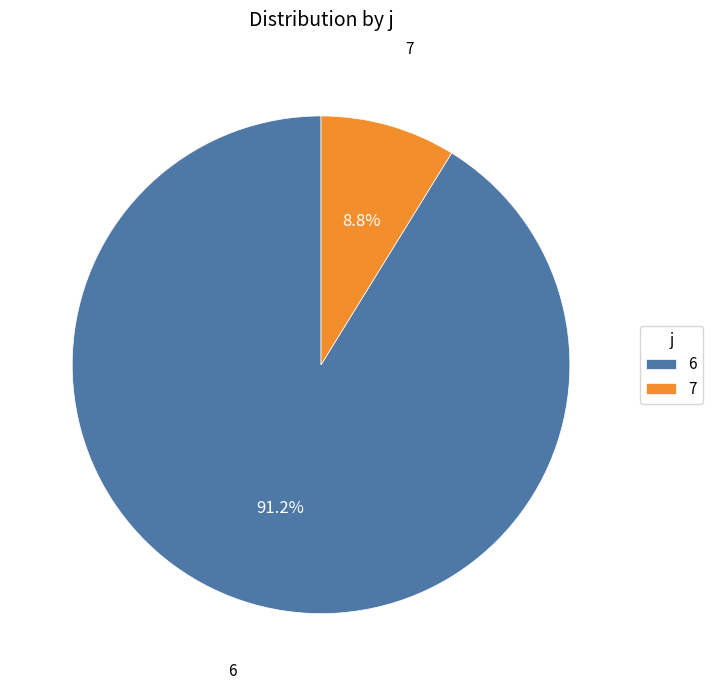

What is the largest slice in the pie chart?

6